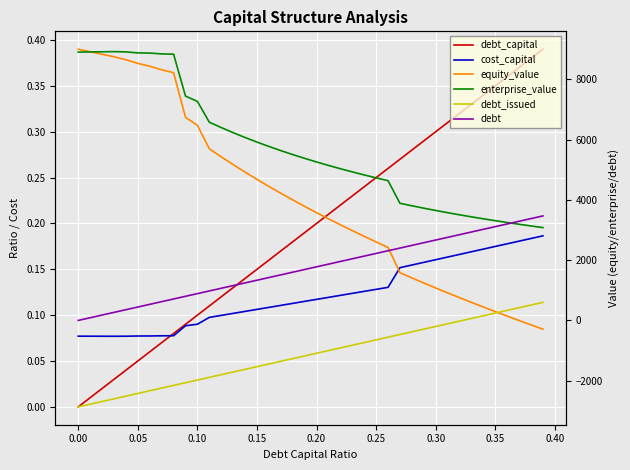

True or false: debt_issued and debt cross at least once.

False